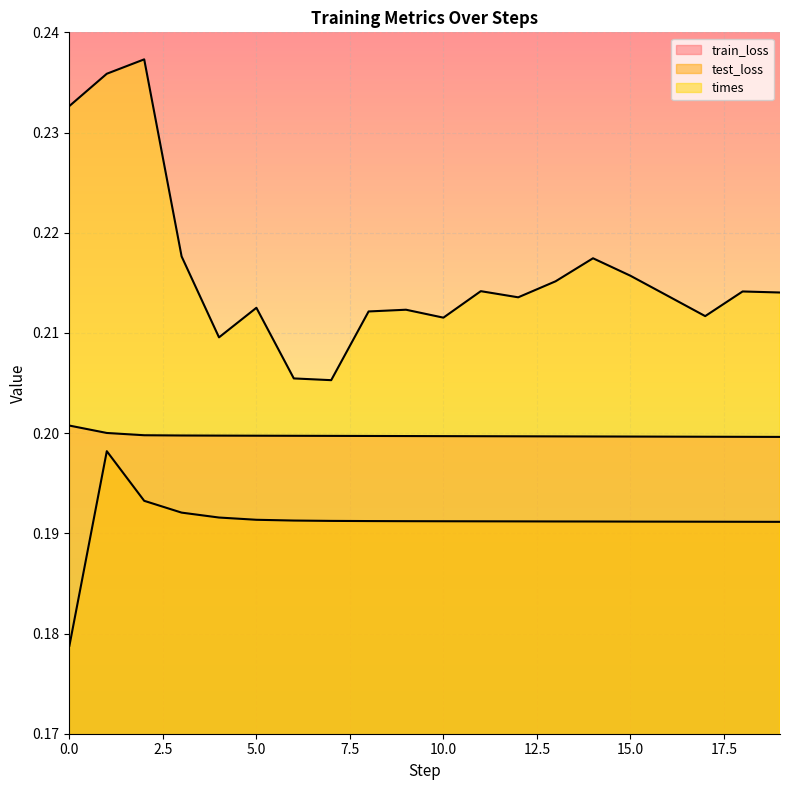

True or false: test_loss and times intersect in this chart.

False